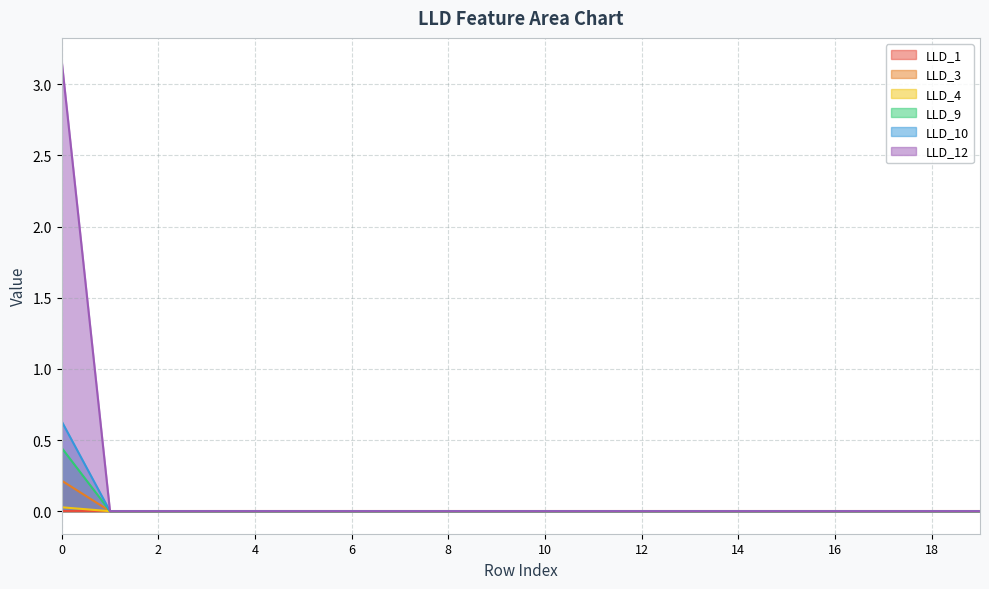

True or false: LLD_4 has a value of 0.0 at 0.

False